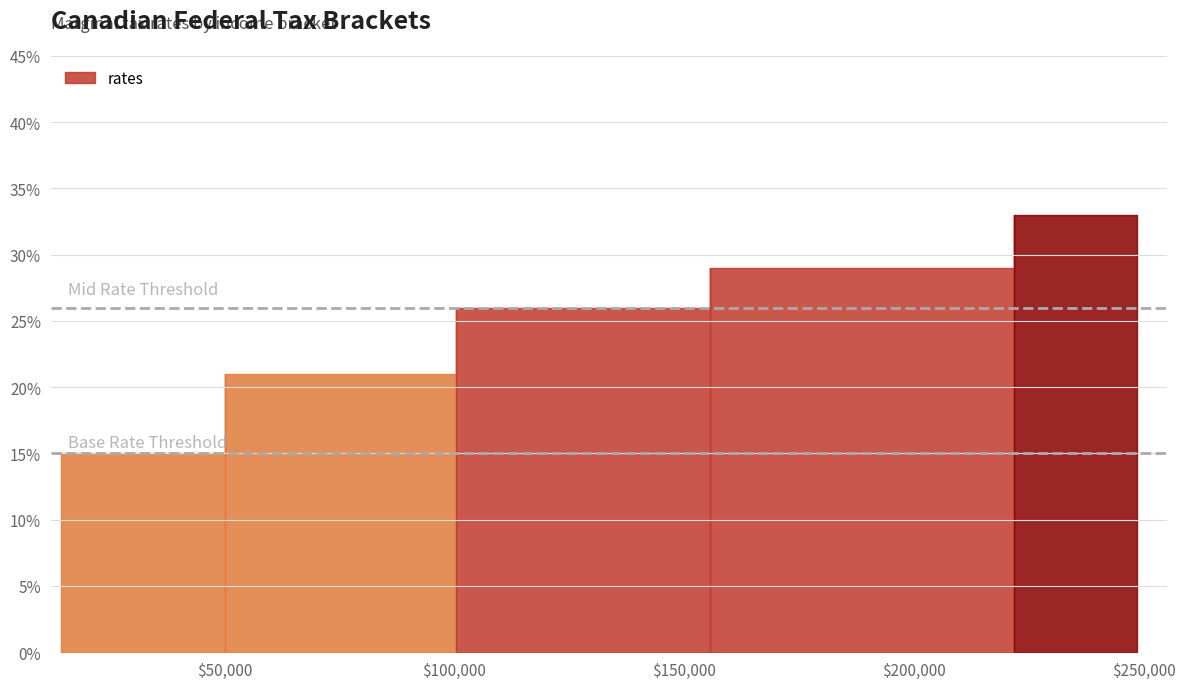

The value at 100392.0 is 0.1. True or false?

False